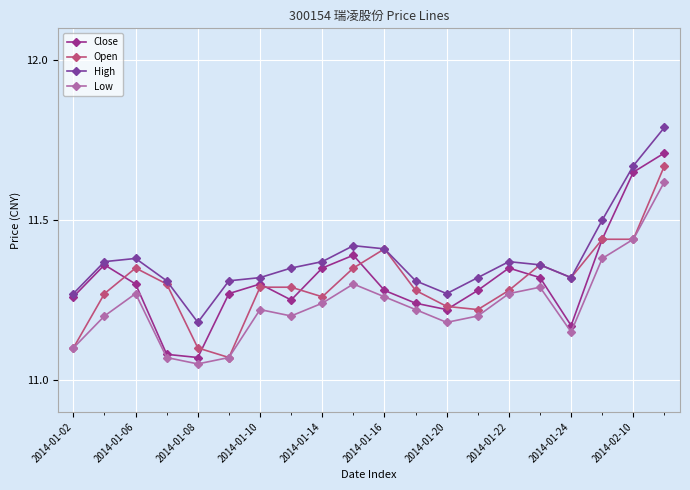

True or false: High and Low cross at least once.

False